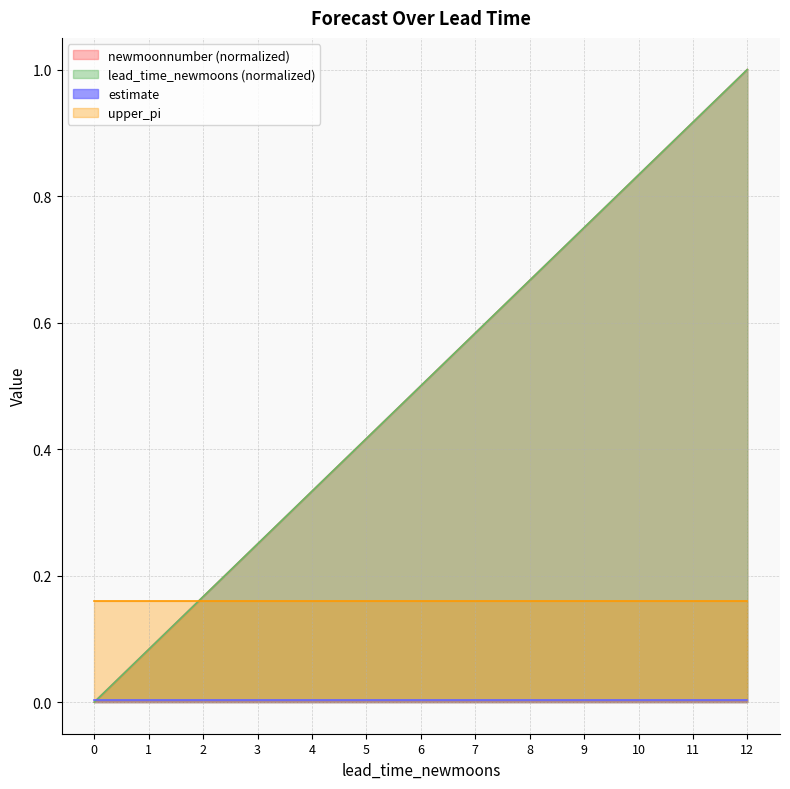

Does the chart display data point markers on the line(s)?

No